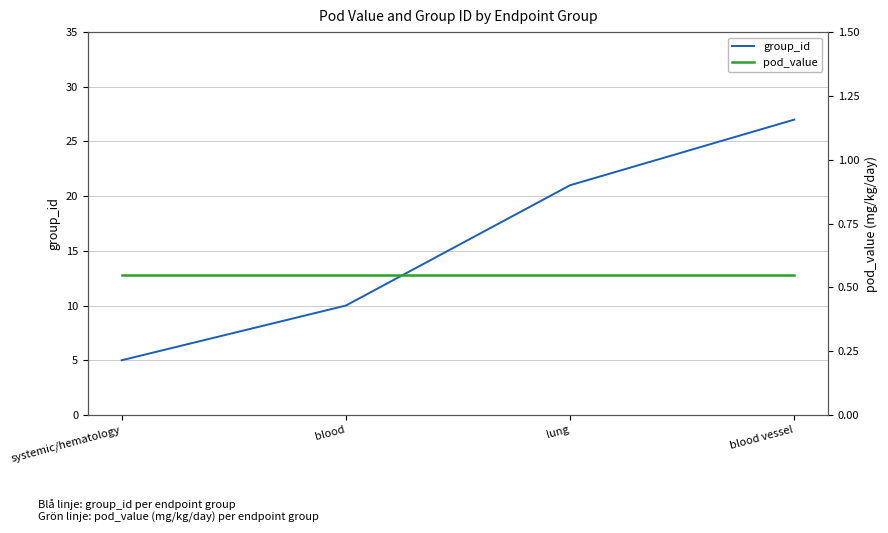

Rank the series by their maximum value, from lowest to highest.

pod_value, group_id